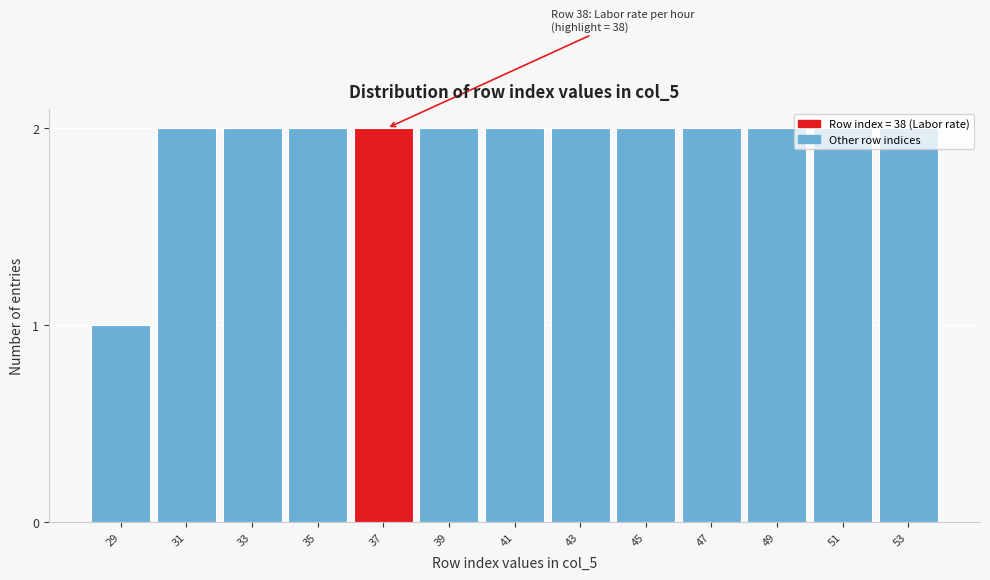

What is the value of the 12th bar from the left?

2